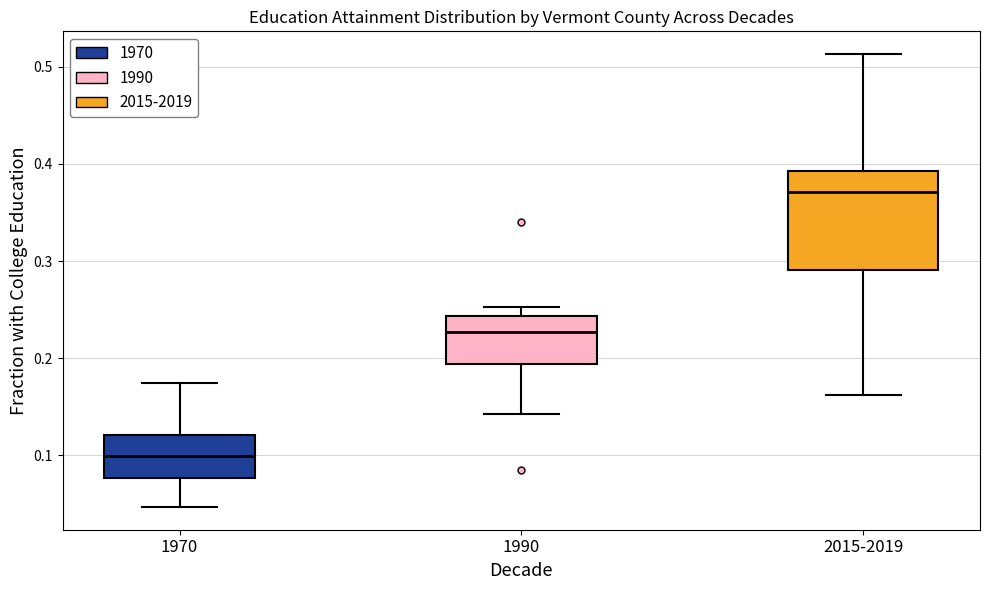

Reading left to right, transcribe this box plot: for each box, give where its median line is, the range the box spans, and where its two whiskers end, as read against the y-axis. The values are not printed on the chart, so give them approximately, as read against the axis.

1970: median 0.10, box 0.08 to 0.12, whiskers 0.05 to 0.17
1990: median 0.23, box 0.19 to 0.24, whiskers 0.14 to 0.25
2015-2019: median 0.37, box 0.29 to 0.39, whiskers 0.16 to 0.51